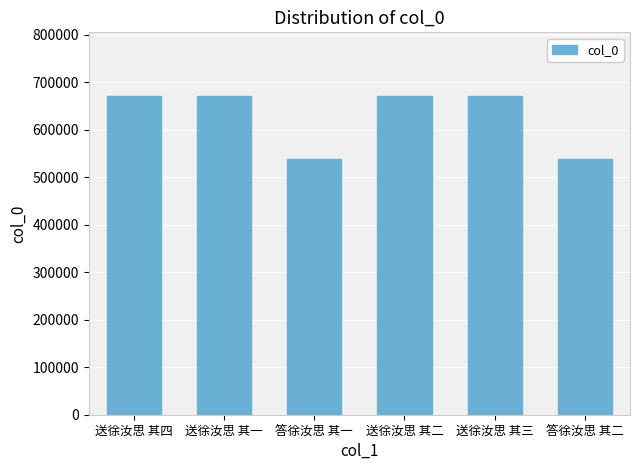

What is the difference between the maximum and minimum values?

132281